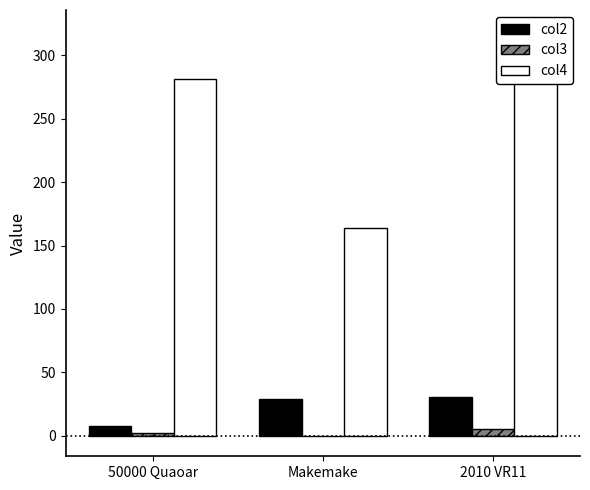

Reading right to left, what are all the values shown in this chart?

col2: 30.9	29.0	8.0
col3: 5.7	-0.2	2.4
col4: 319.8	163.9	281.7